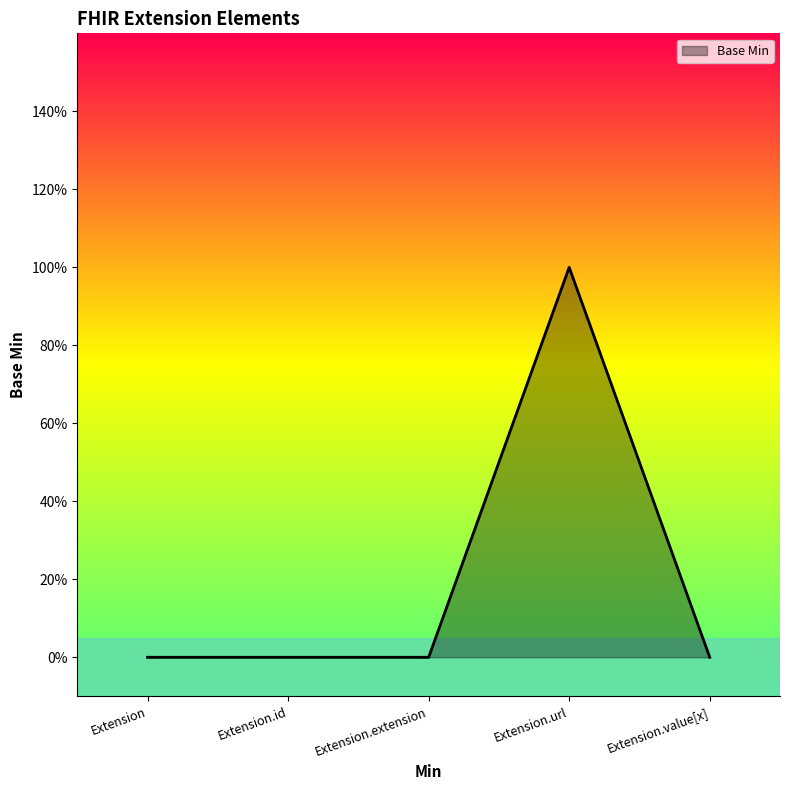

Which has a higher value, Extension.id or Extension.url?

Extension.url